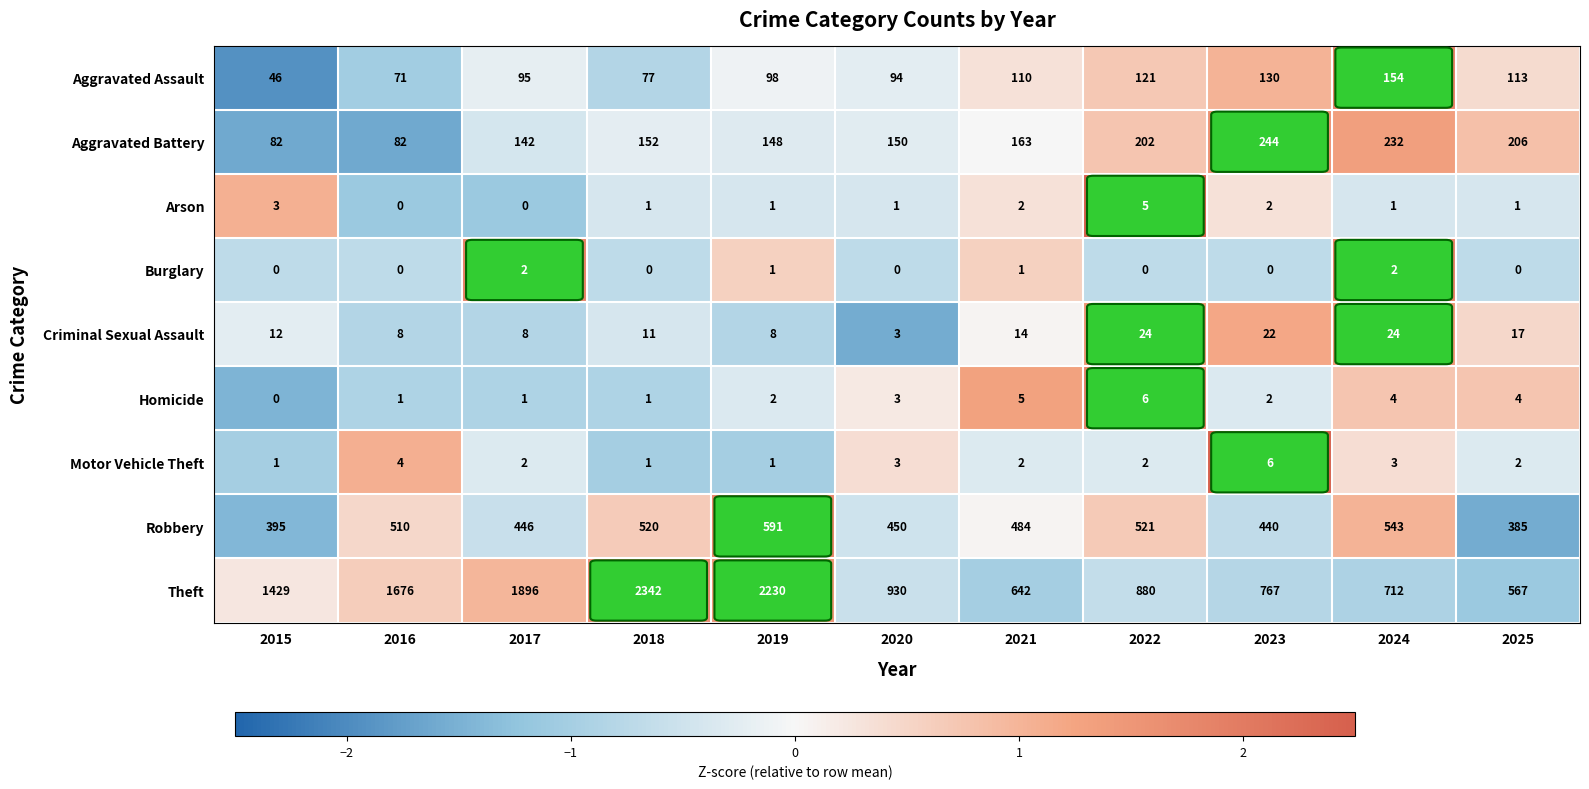

Which label corresponds to the largest value in the chart?

2018